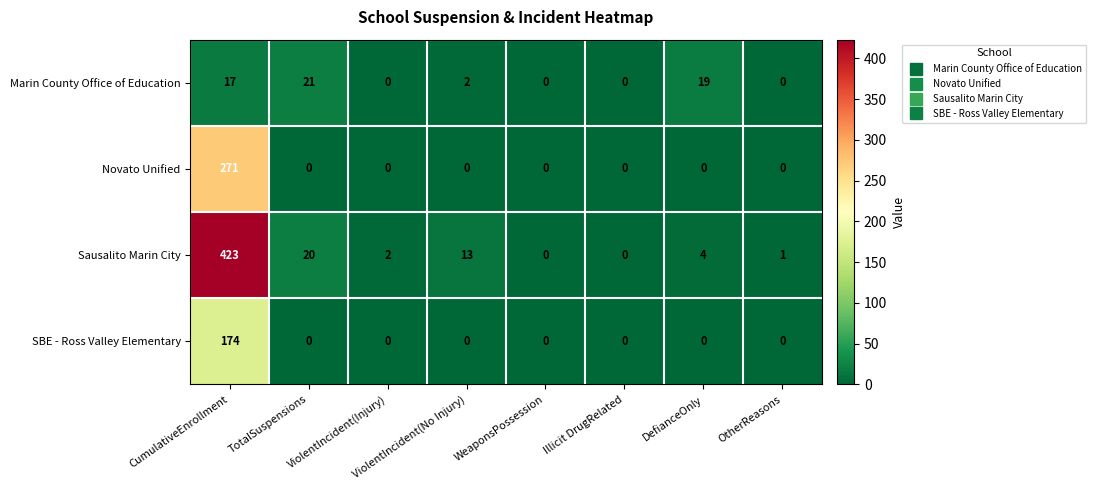

What is the average value of the Marin County Office of Education series?

7